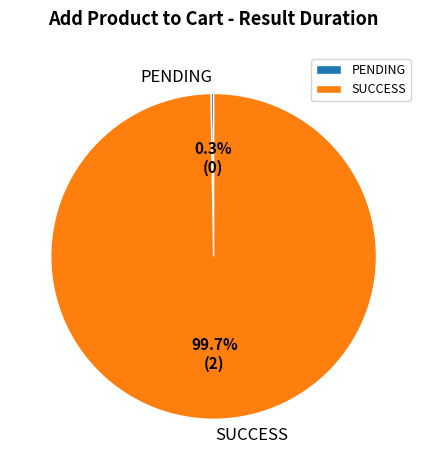

Does SUCCESS account for over 50% of the chart?

Yes